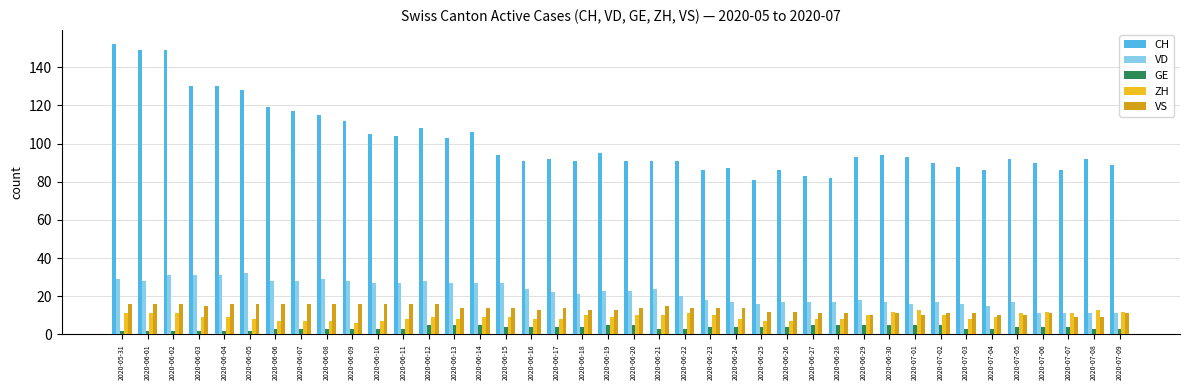

What is the sum of the ZH values at 2020-07-03 and 2020-06-14?

17